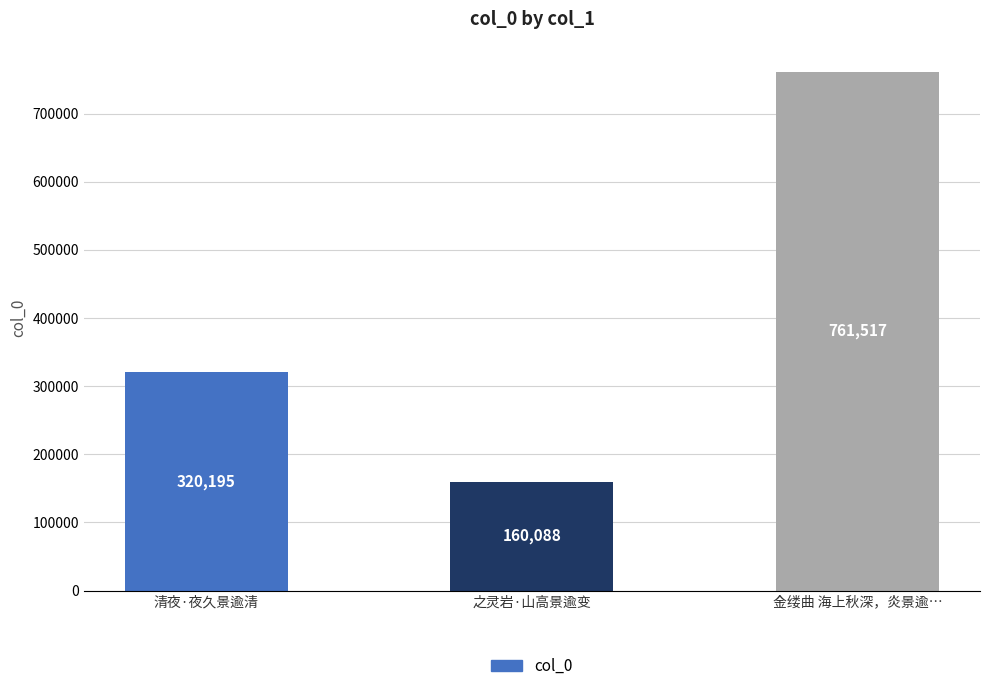

What is the maximum value shown in the chart?

761517